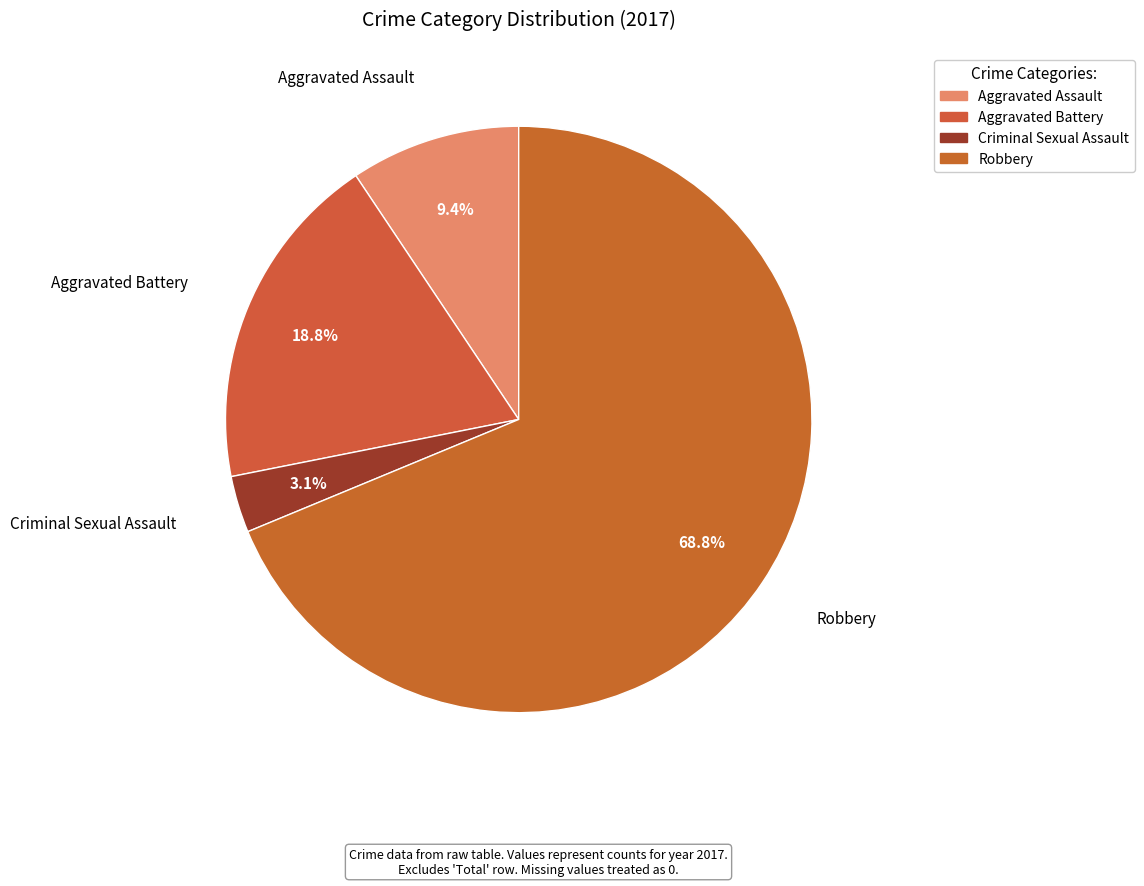

What is the smallest slice in the pie chart?

Criminal Sexual Assault